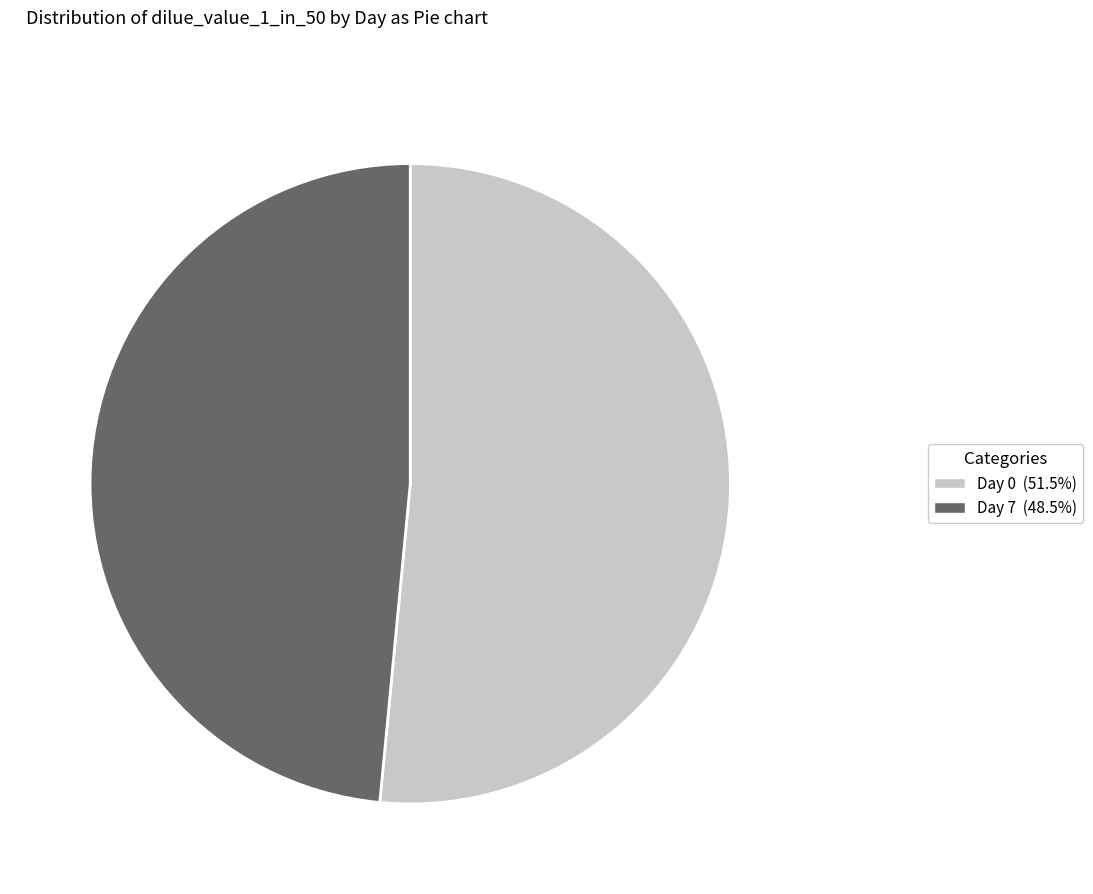

Is there a majority slice in this chart?

Yes